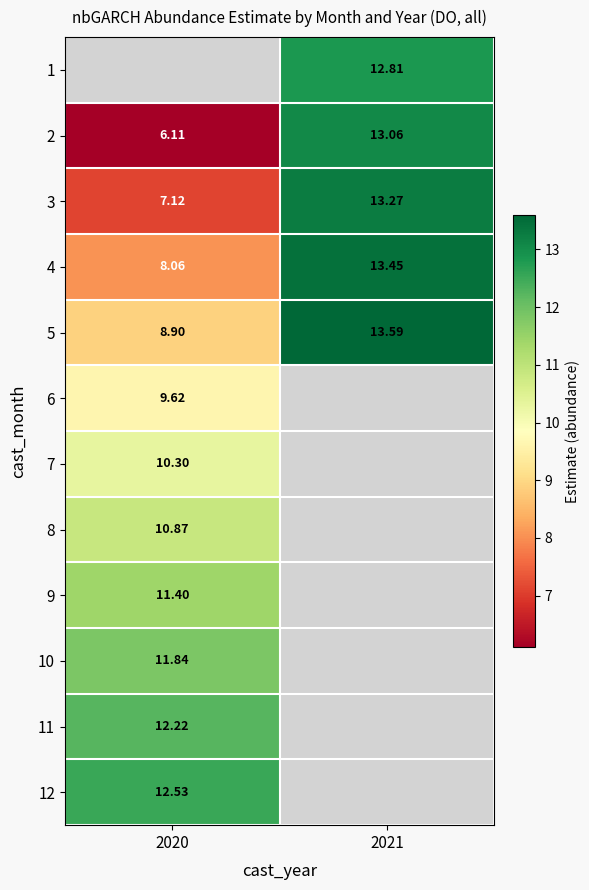

True or false: 8 has a value of 10.9 at 2020.

True